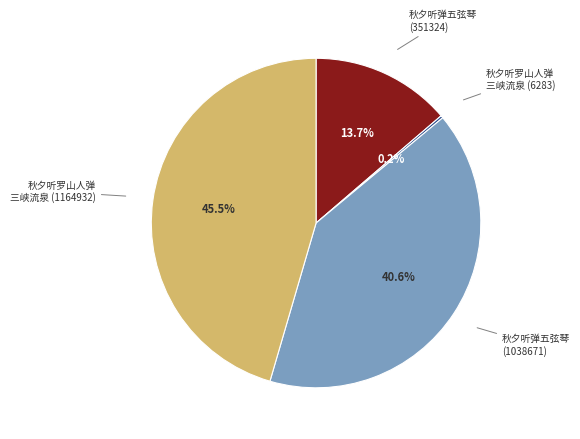

Is there any slice that represents more than half of the pie?

No